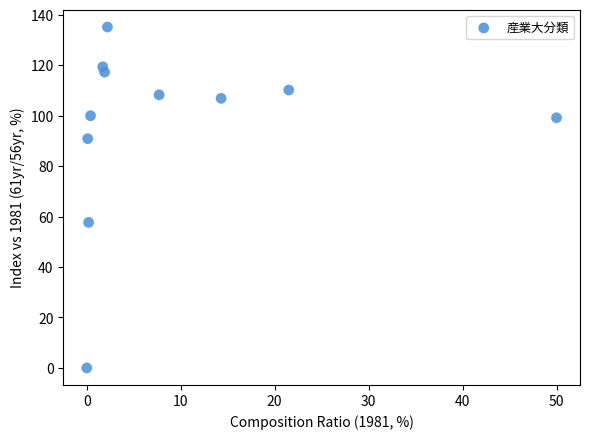

What Y value in the scatter plot is closest to 67?

57.7